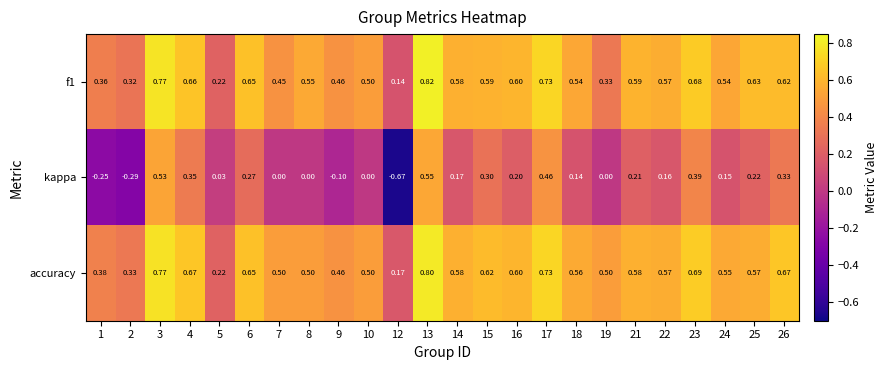

Which series changed the most between 12 and 15?

kappa